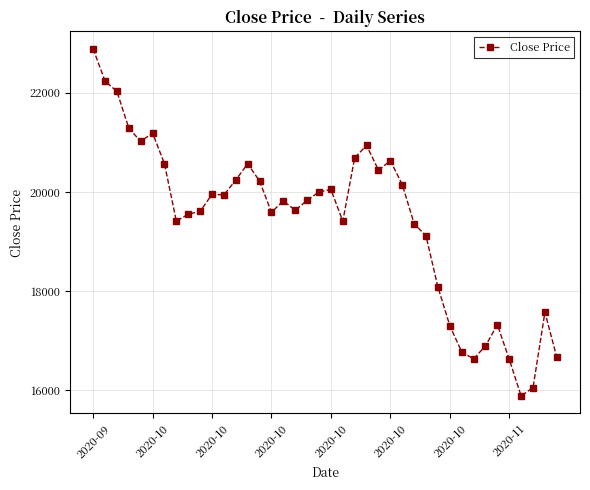

What is the value of the 1st point from the left?

22890